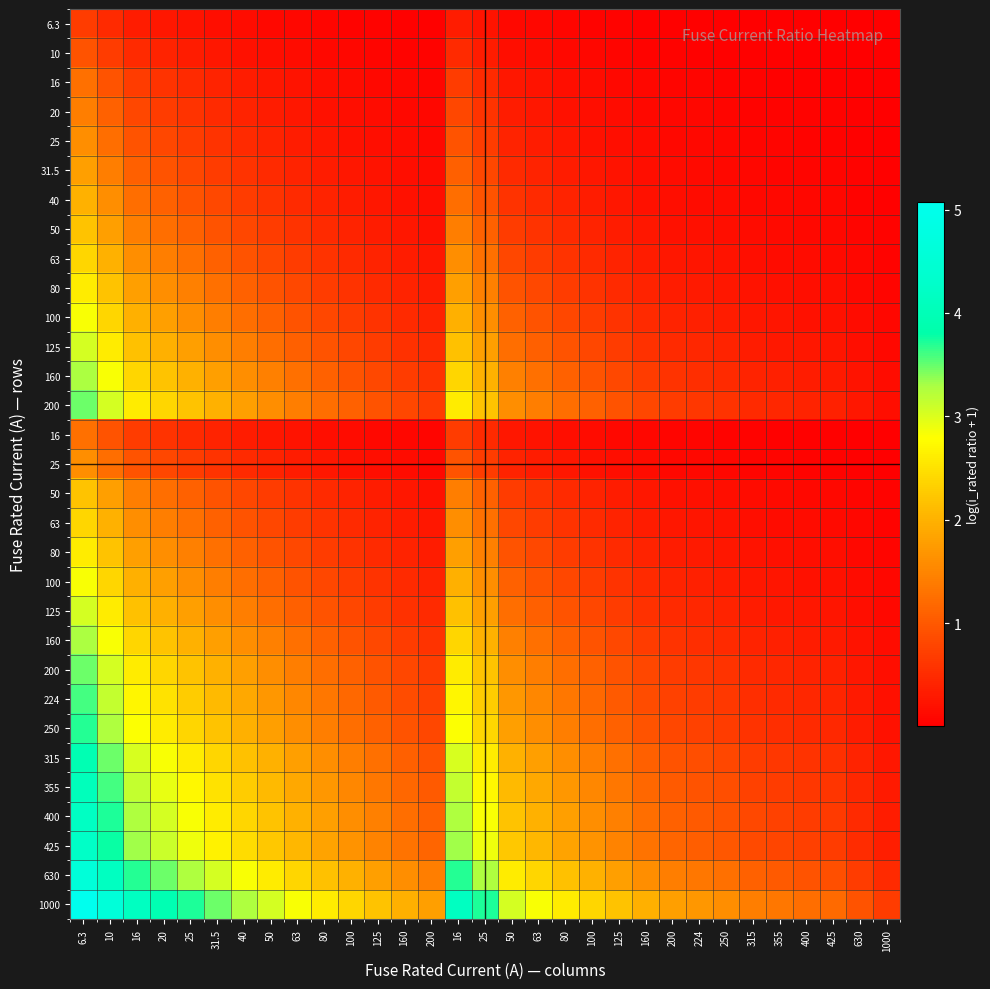

At which category is the sum across all series the highest?

6.3